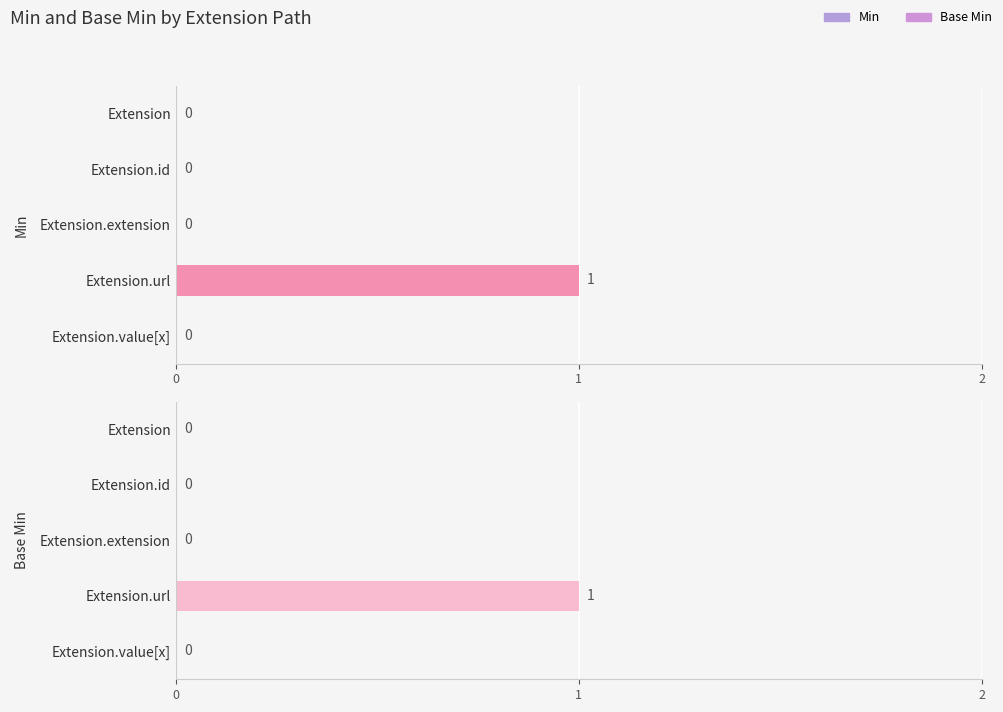

Are the bars grouped side by side (vs. stacked)?

Yes